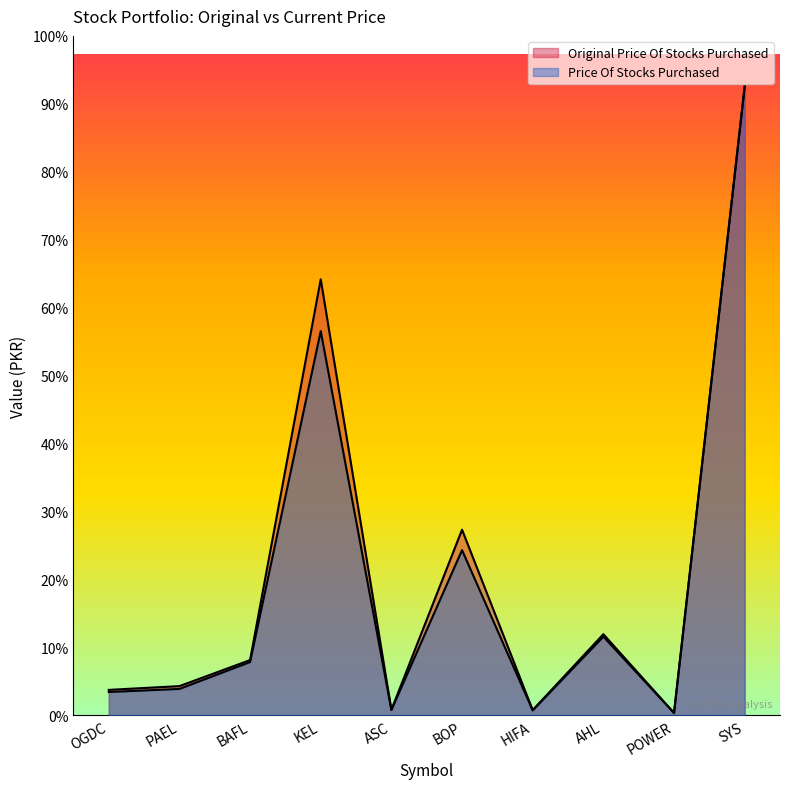

Reading left to right, extract all data points from this chart.

Original Price Of Stocks Purchased: 1753.5	2011.5	3801.7	29970.0	384.1	12762.0	363.6	5580.6	169.5	43200.0
Price Of Stocks Purchased: 1608.0	1818.9	3666.8	26406.0	371.7	11358.0	344.4	5410.3	168.3	43237.0